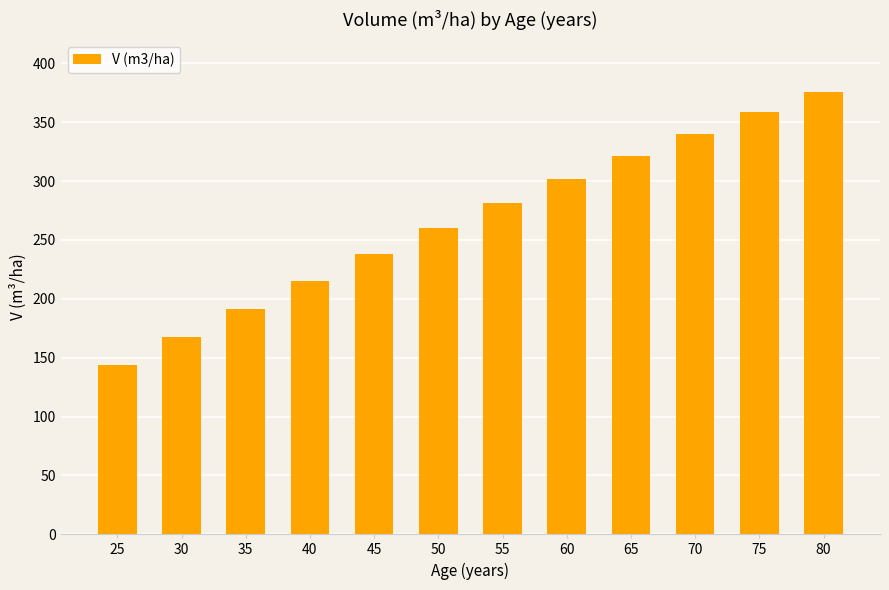

At which category does the chart reach its minimum across all series?

25